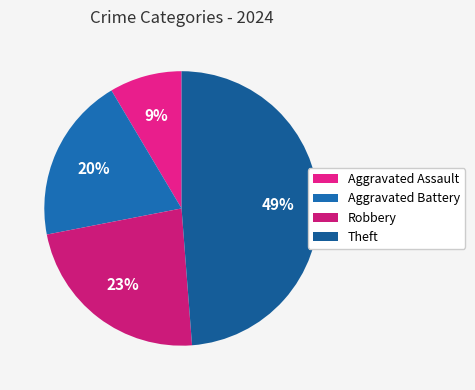

Does Robbery represent more than half of the total?

No